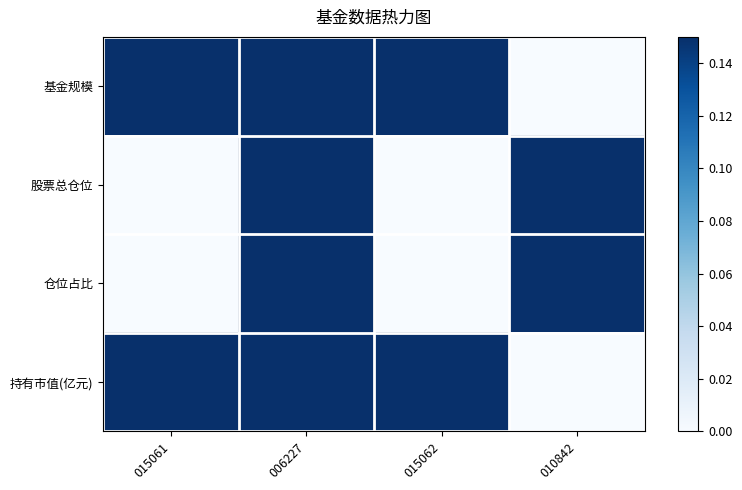

Which series changed the most between 015061 and 015062?

持有市值(亿元)